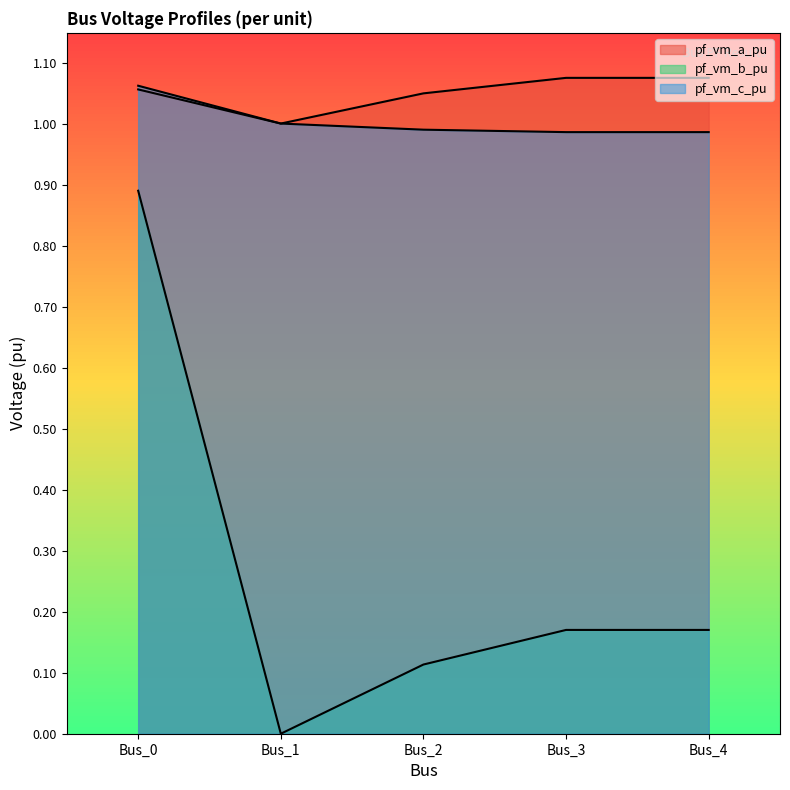

Is it true that pf_vm_b_pu equals 0.0 at Bus_1?

True